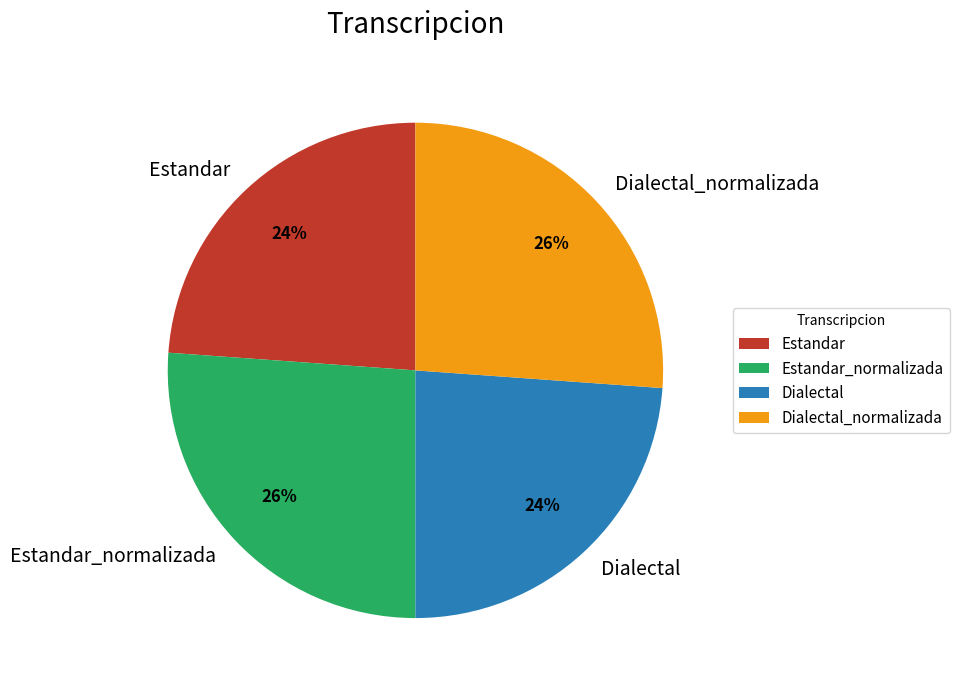

Does any single category account for the majority?

No